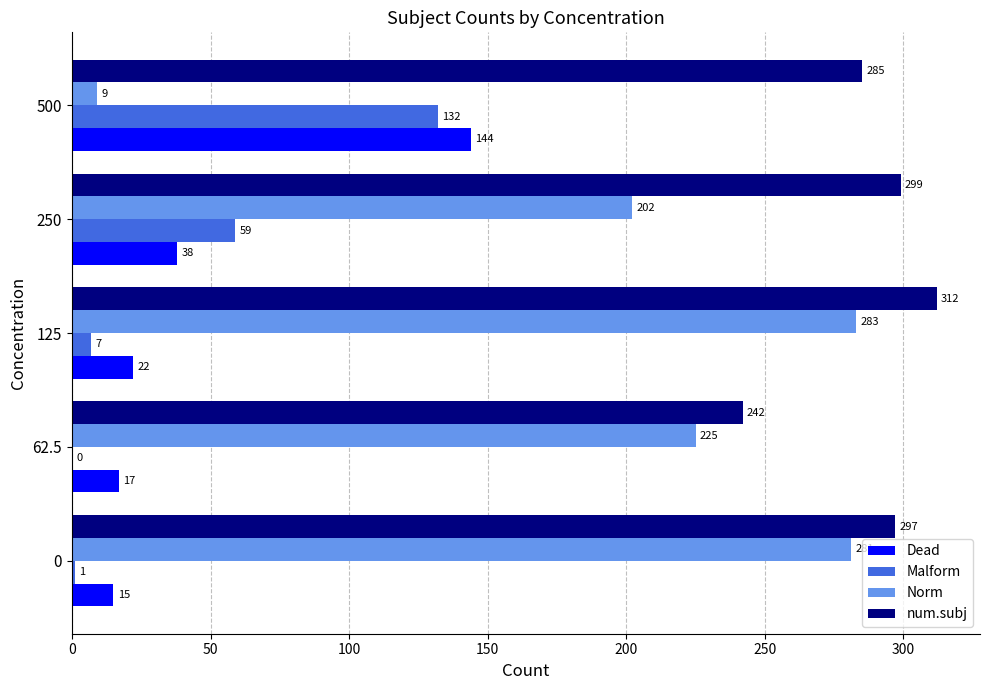

The Dead series shows 92 at 500. True or false?

False